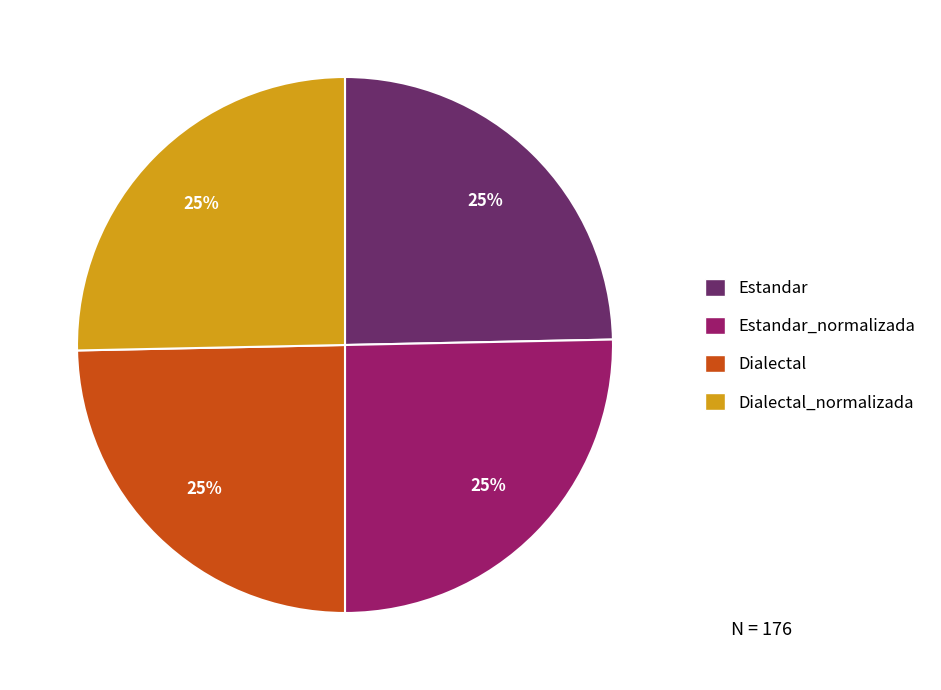

Is there any slice that represents more than half of the pie?

No